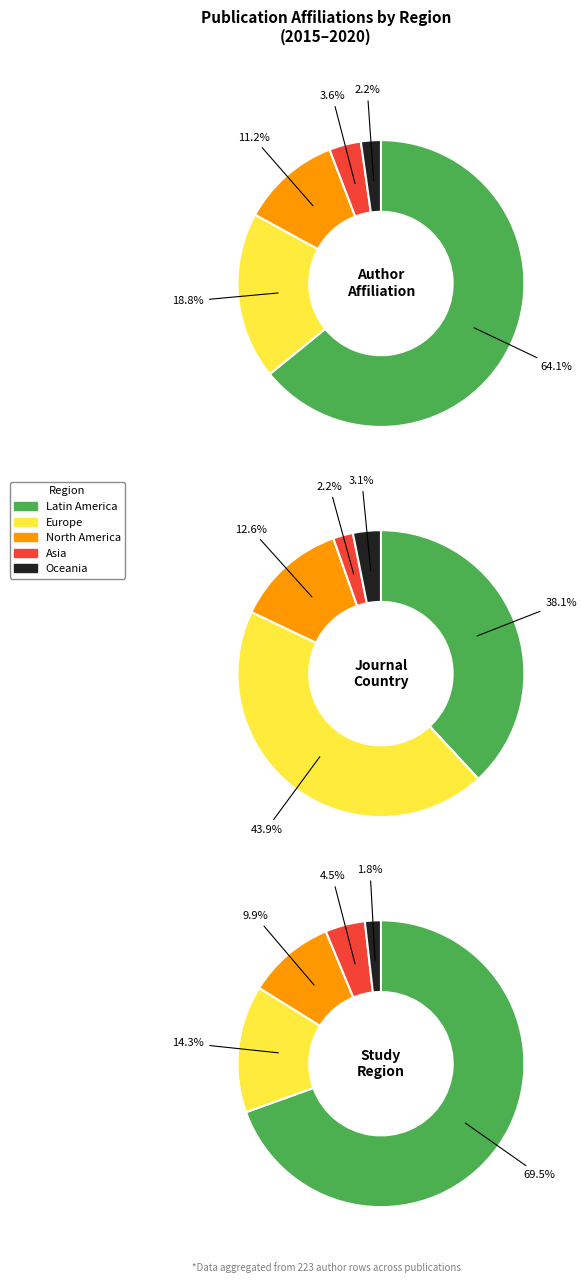

To the nearest percent, what percentage of the pie is Europe?

19%